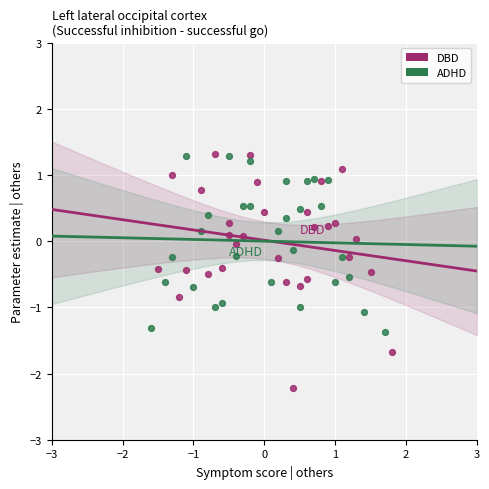

Which series reaches the minimum Y coordinate?

DBD